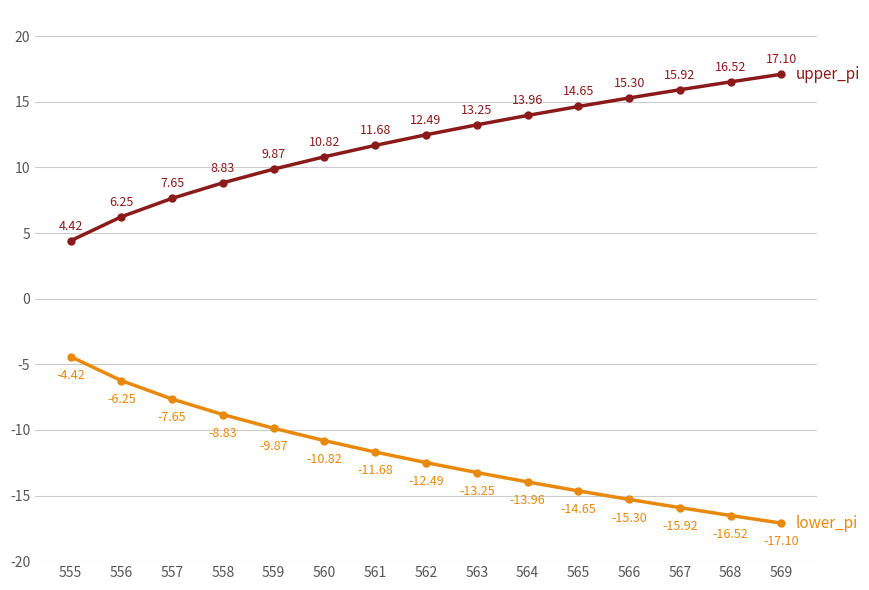

What is the spread (max minus min) of values at 556?

12.5